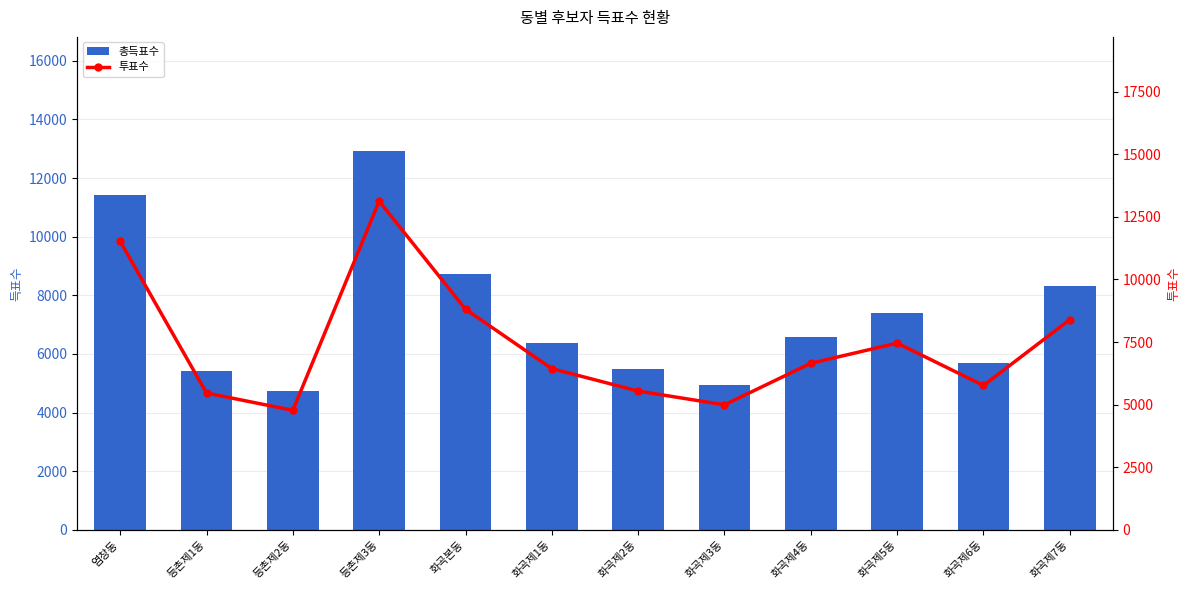

Count the number of data series in this chart.

2